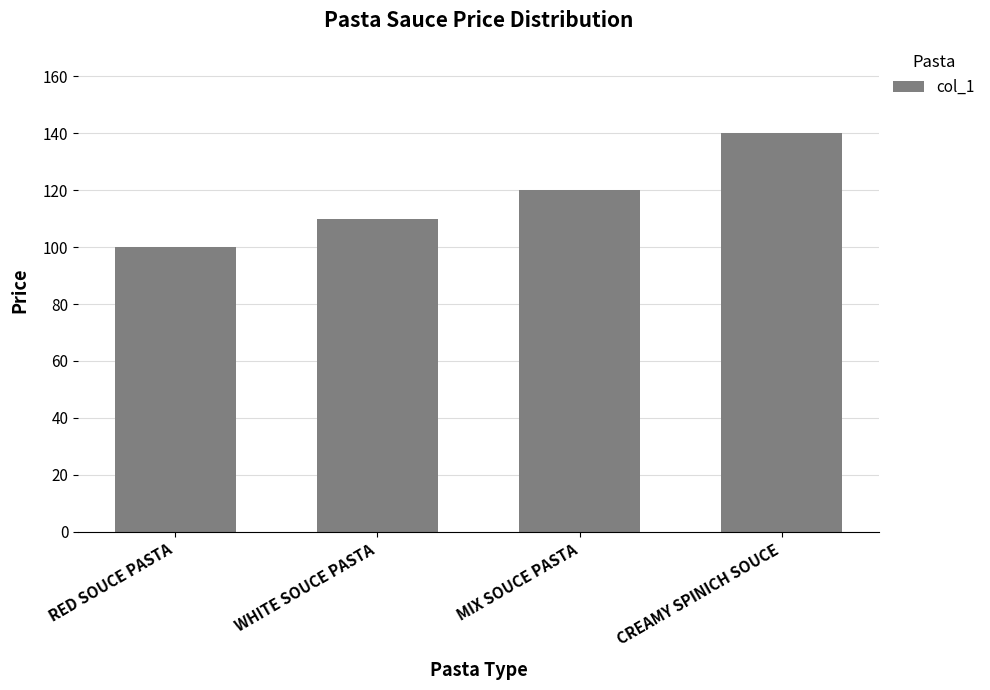

What is the difference between the maximum and minimum values?

40